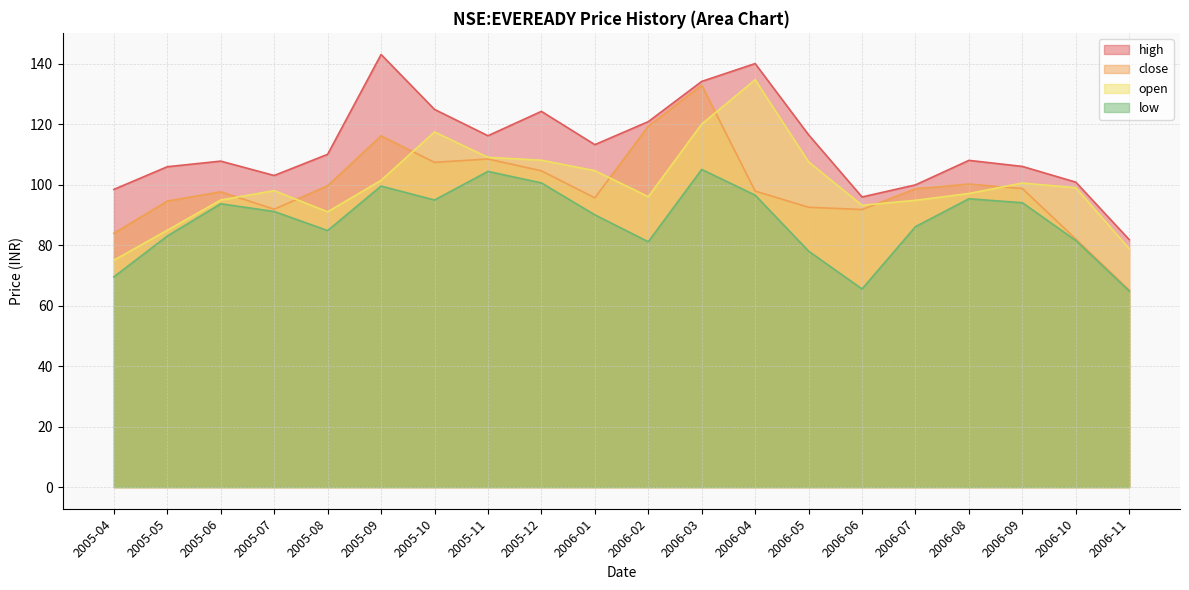

Where is the first local maximum for open?

2005-07